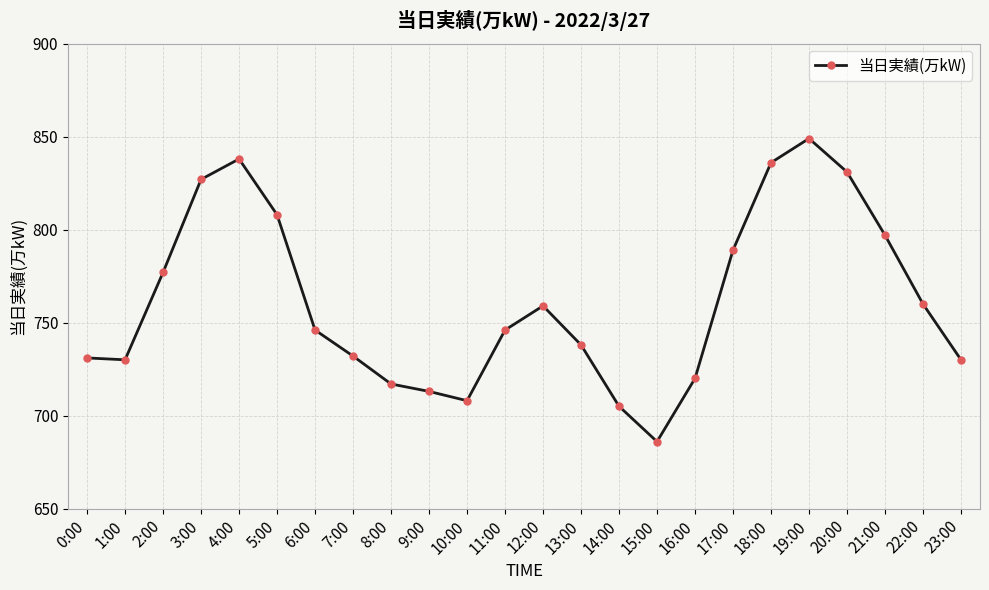

What is the sum of all values?

18273